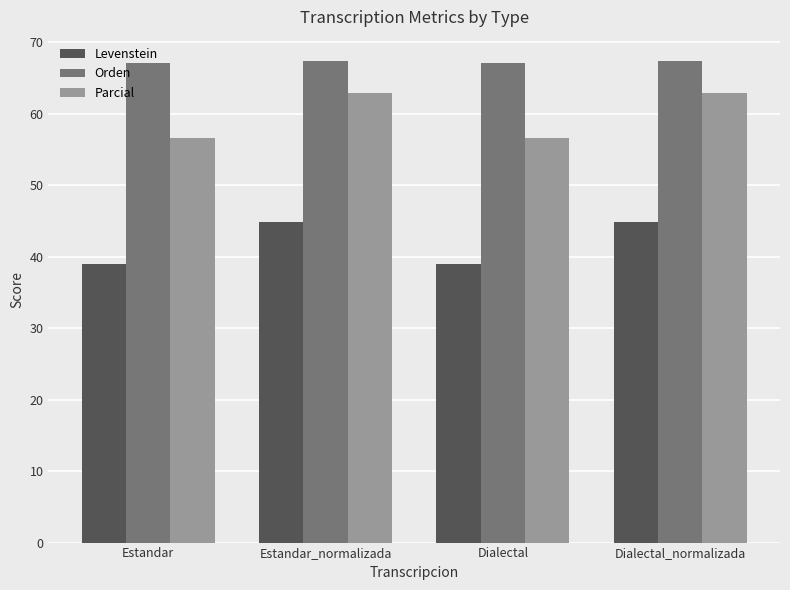

How many groups of bars are there?

4